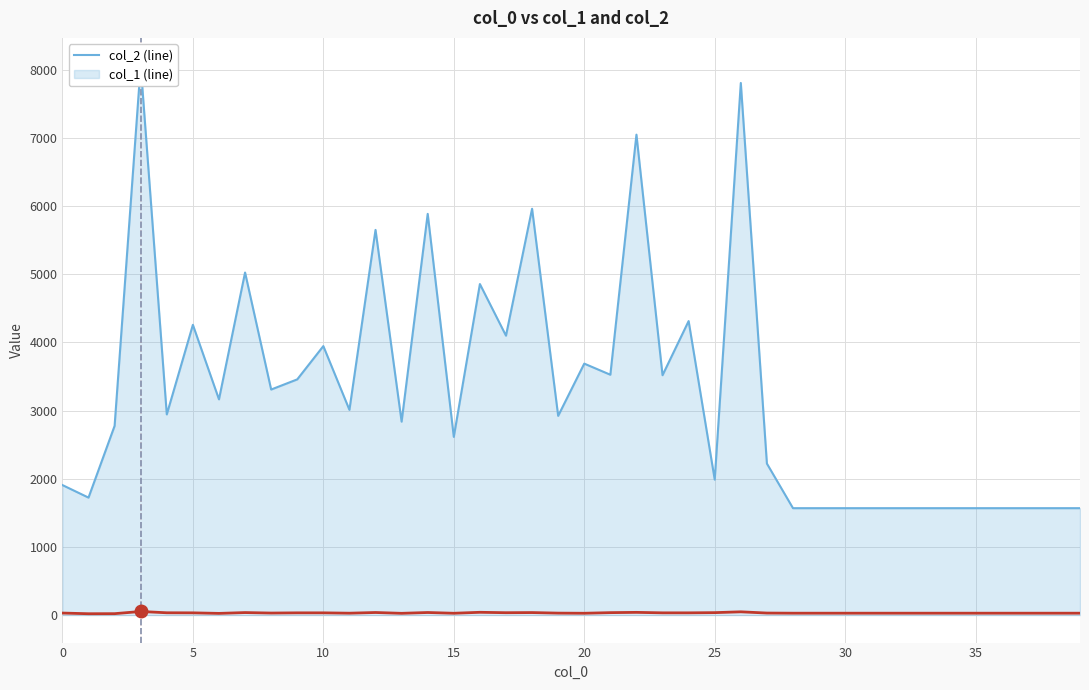

The value of col_2 at 10 is 6574. True or false?

False